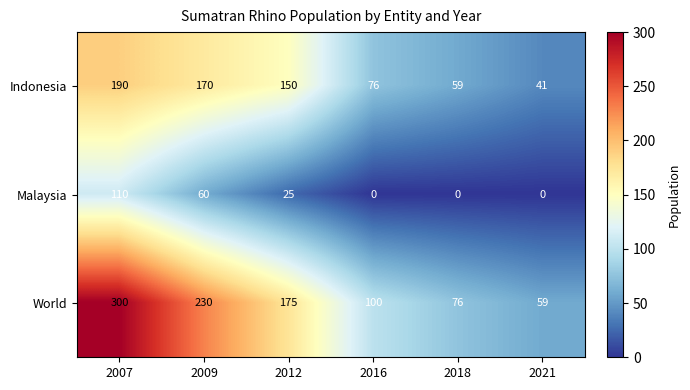

What is the difference between the Indonesia values at 2018 and 2021?

18